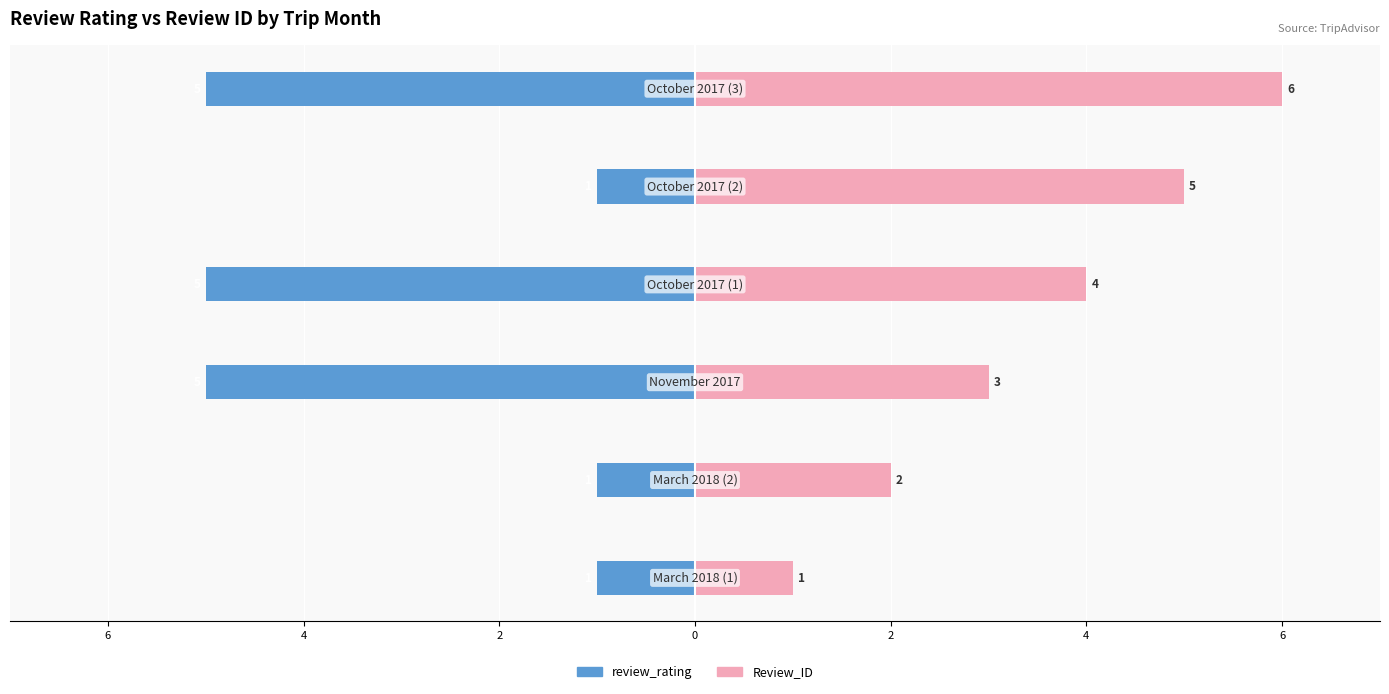

What is the greatest value displayed?

6